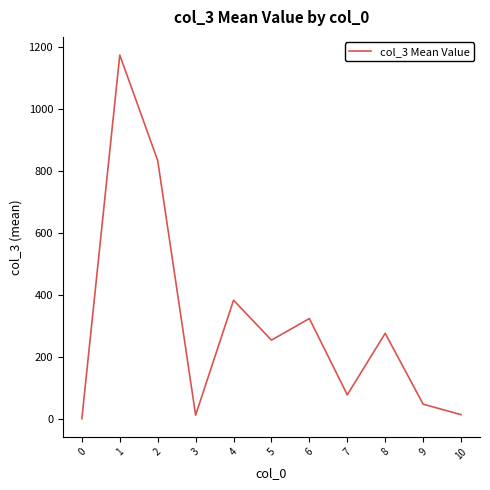

What is the smallest value displayed?

1.0